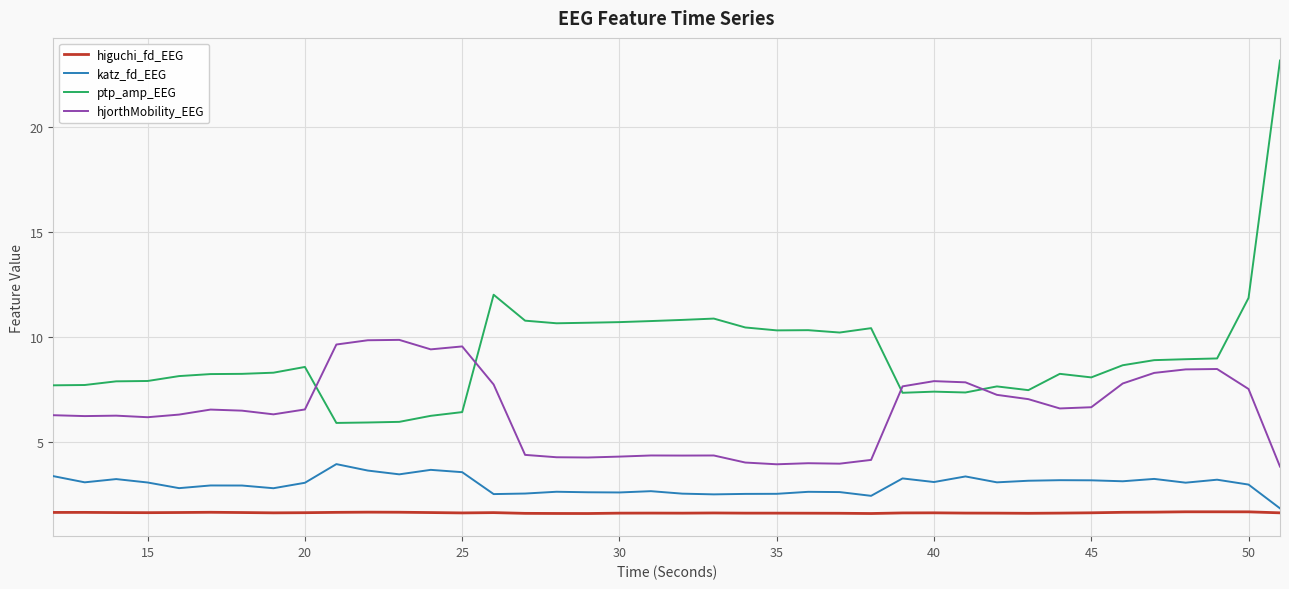

What is the highest value of the ptp_amp_EEG series?

23.2